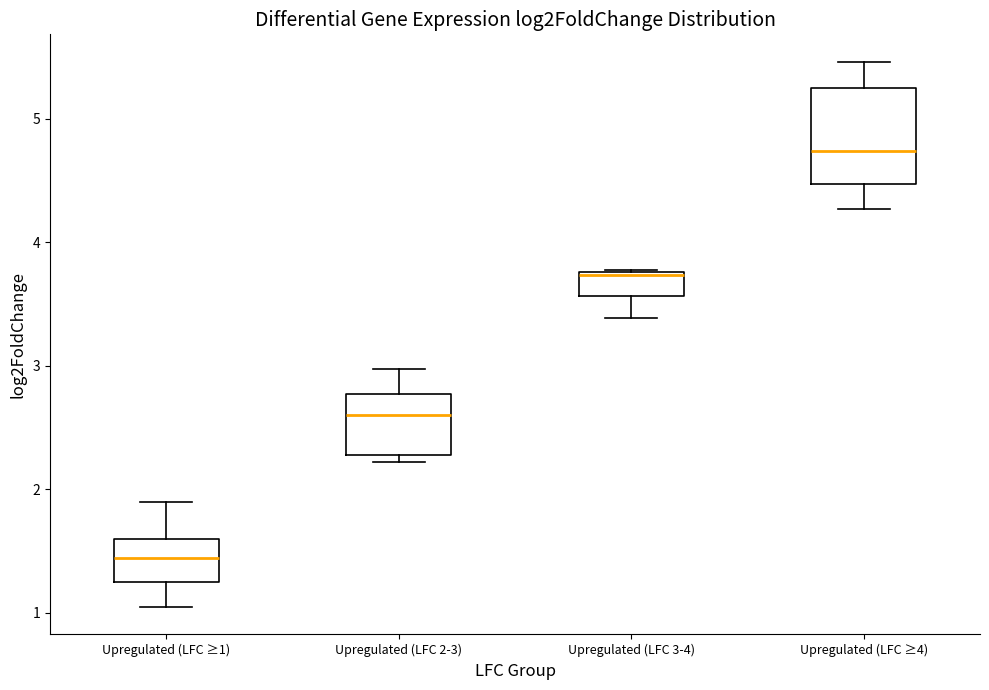

Comparing the boxes themselves (not the whiskers), which one is the tallest?

Upregulated (LFC ≥4)